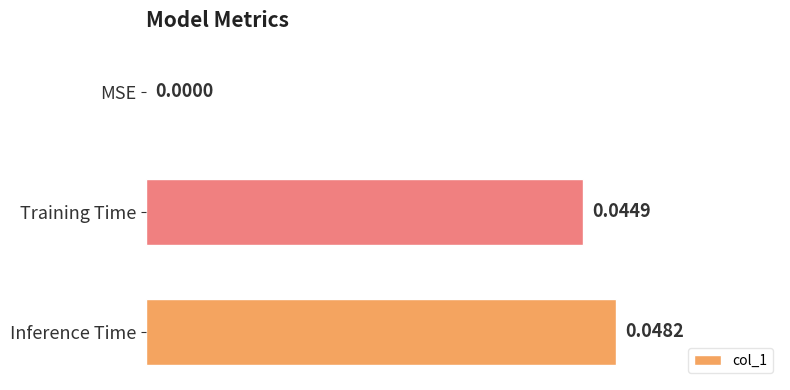

Which label corresponds to the largest value in the chart?

Inference Time